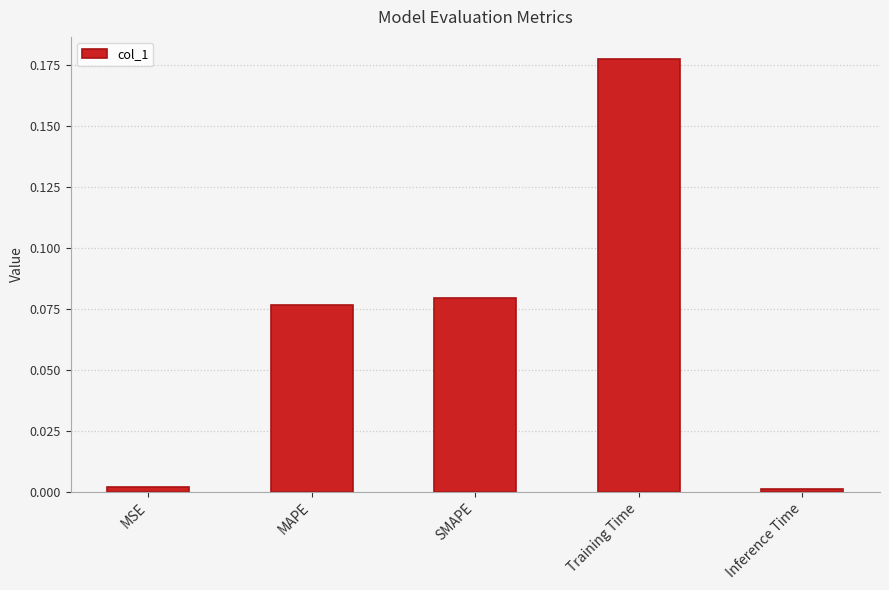

Which category has the highest value across all series?

Training Time